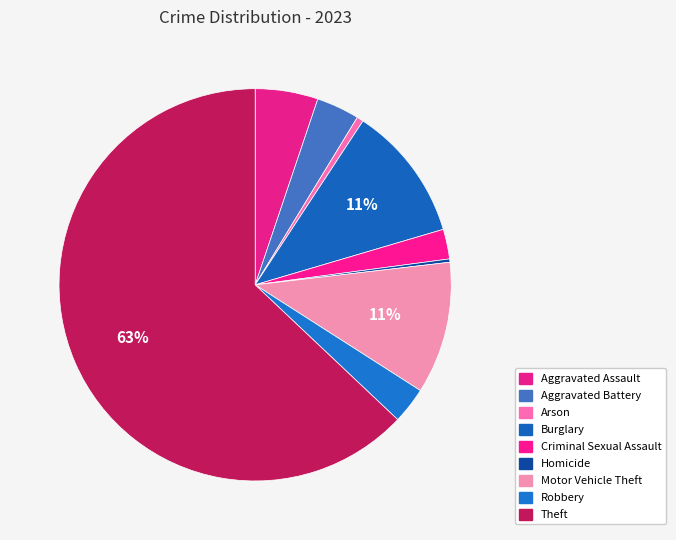

To the nearest percent, what is the difference between the largest and smallest slice percentages?

63%